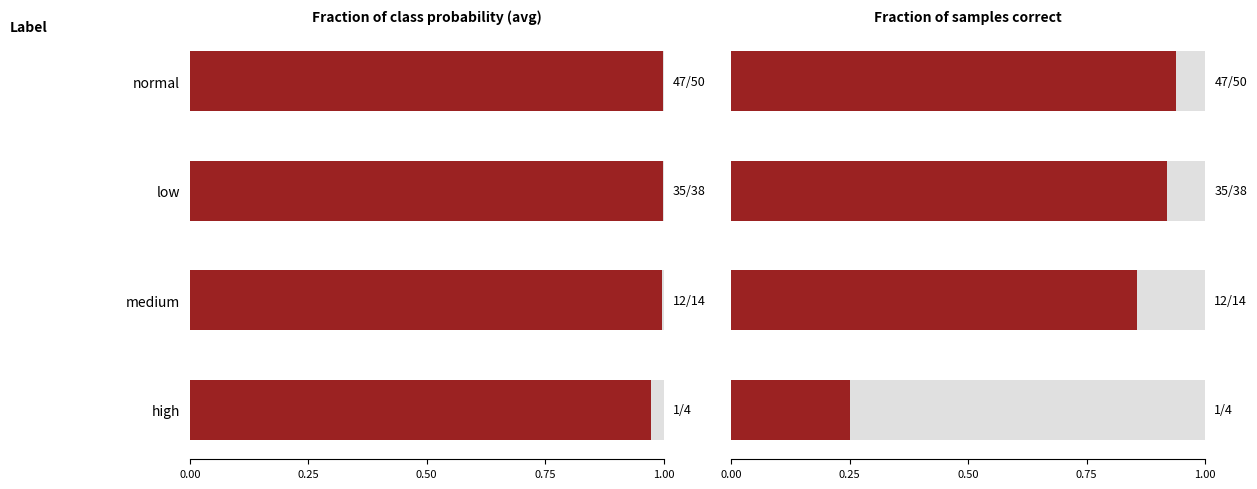

At high, list the series in order from largest to smallest.

Fraction of class prob, Fraction of samples correct